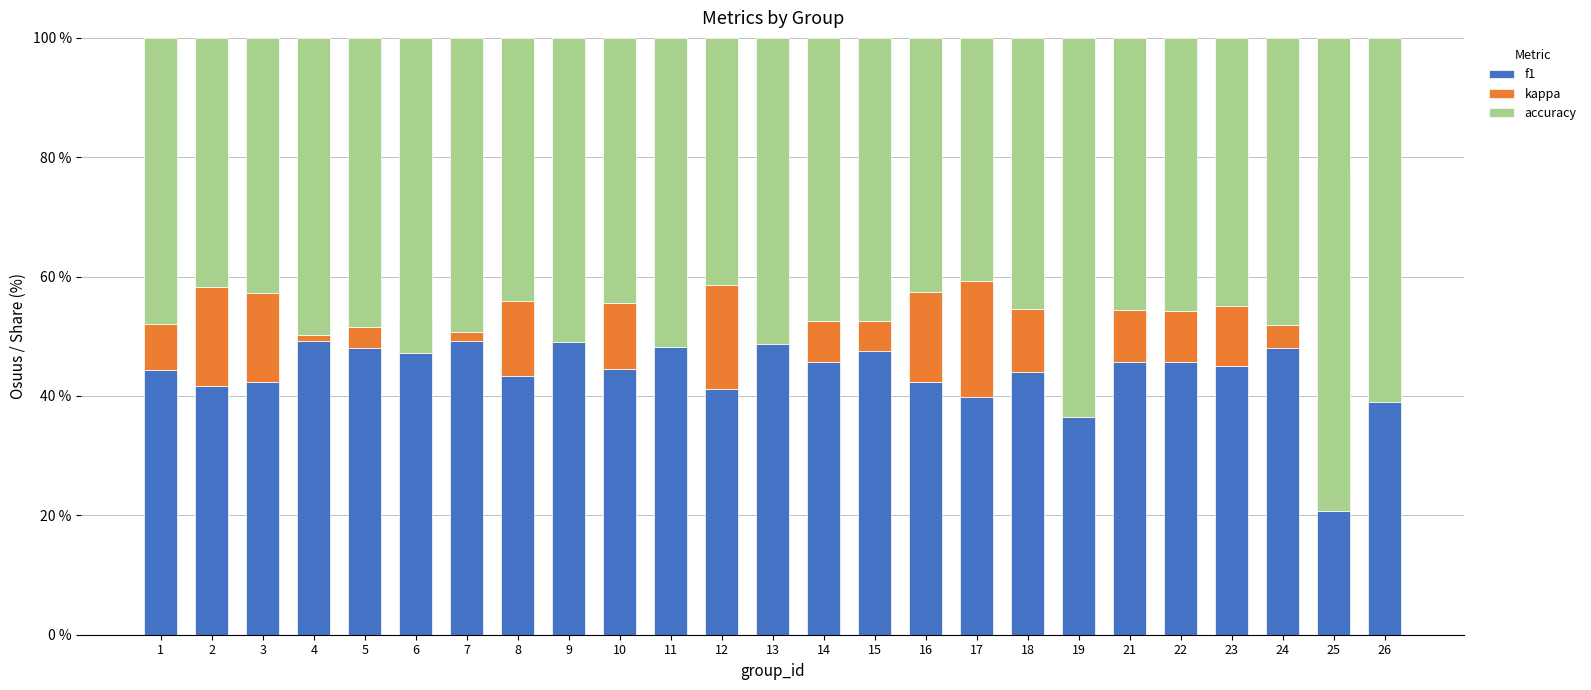

What is the approximate value of f1 at 3?

42.3